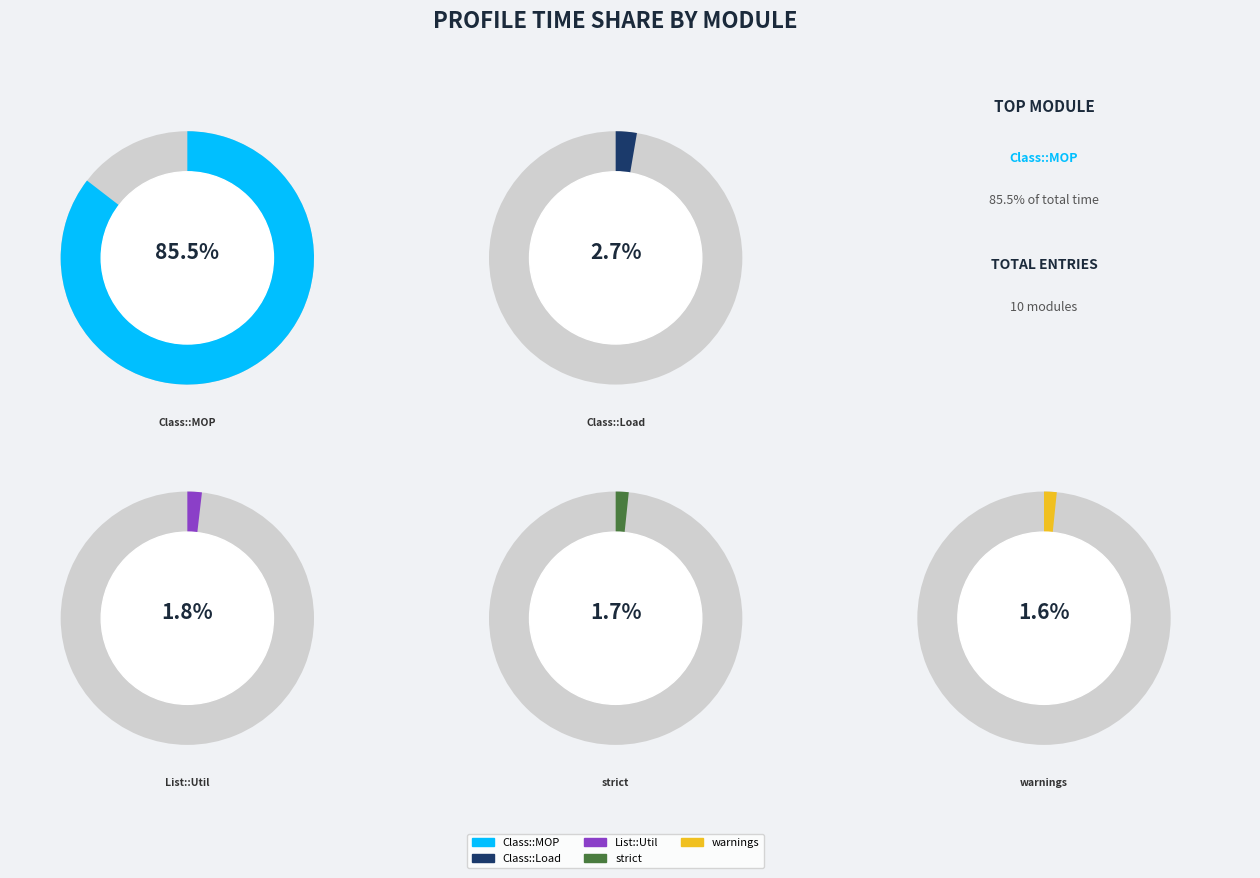

Which category has the biggest portion of the pie?

use Class::MOP